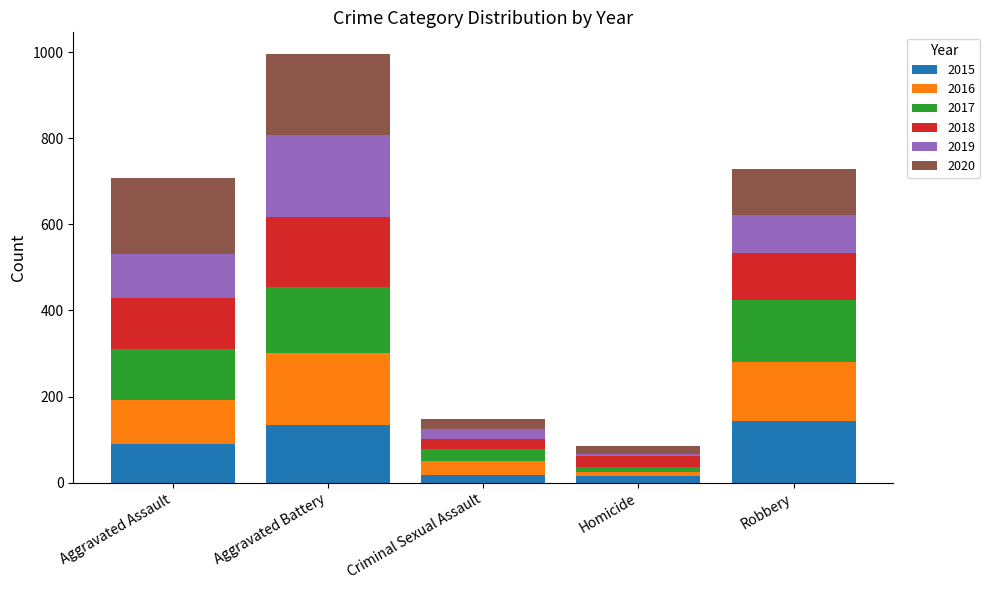

What is the maximum value for 2015?

143